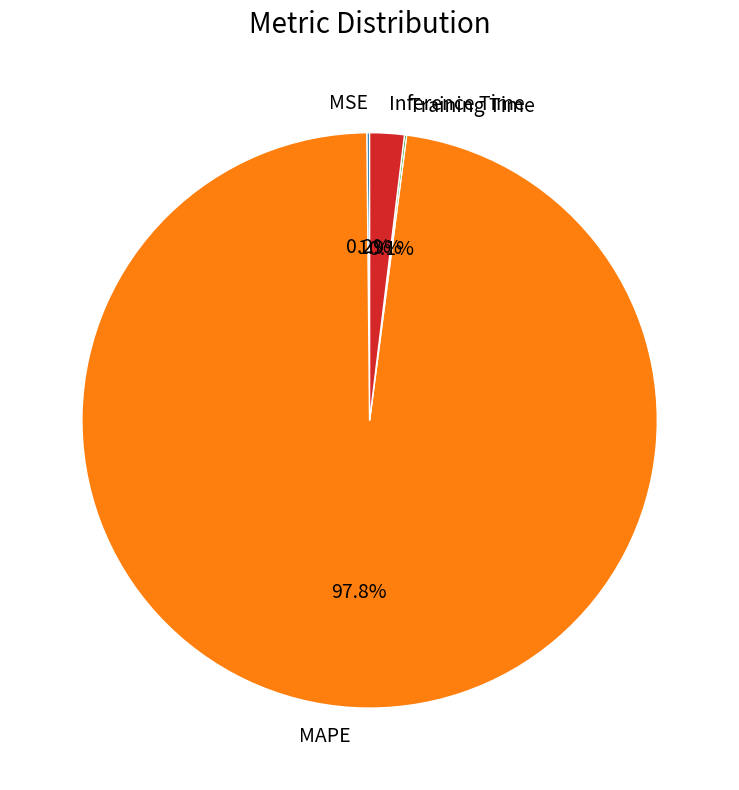

Which slice is the largest?

MAPE